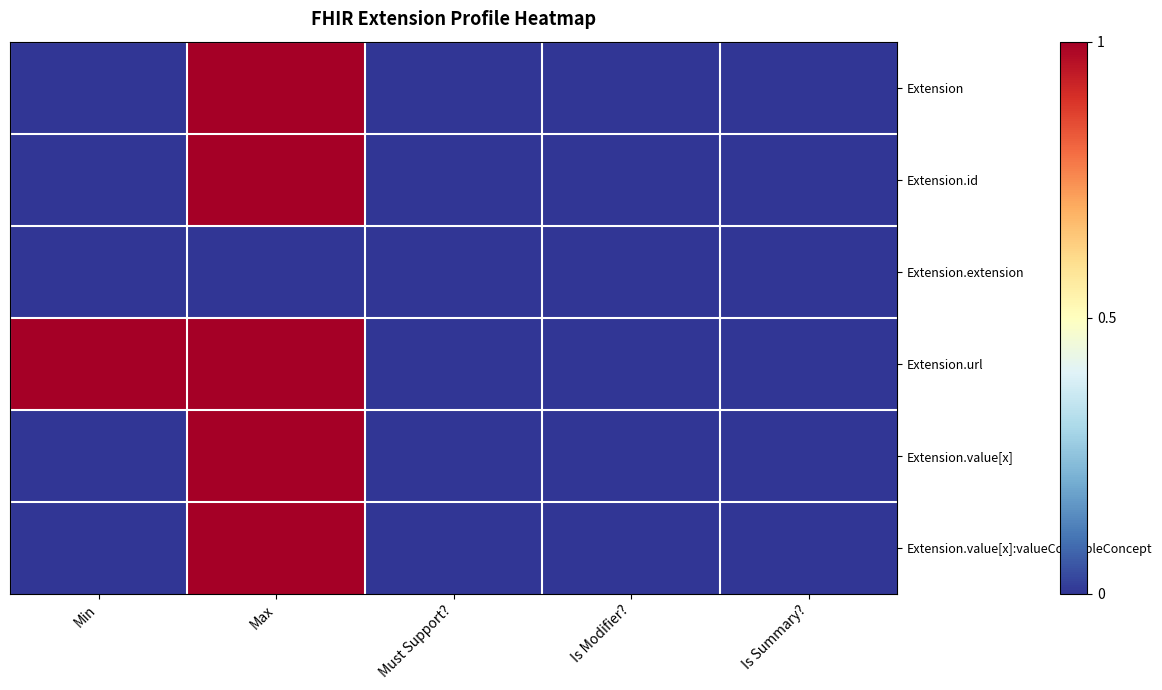

Reading right to left, what are all the values shown in this chart?

Extension: Is Summary?=0	Is Modifier?=0	Must Support?=0	Max=1	Min=0
Extension.id: Is Summary?=0	Is Modifier?=0	Must Support?=0	Max=1	Min=0
Extension.extension: Is Summary?=0	Is Modifier?=0	Must Support?=0	Max=0	Min=0
Extension.url: Is Summary?=0	Is Modifier?=0	Must Support?=0	Max=1	Min=1
Extension.value[x]: Is Summary?=0	Is Modifier?=0	Must Support?=0	Max=1	Min=0
Extension.value[x]:valueCodeableConcept: Is Summary?=0	Is Modifier?=0	Must Support?=0	Max=1	Min=0